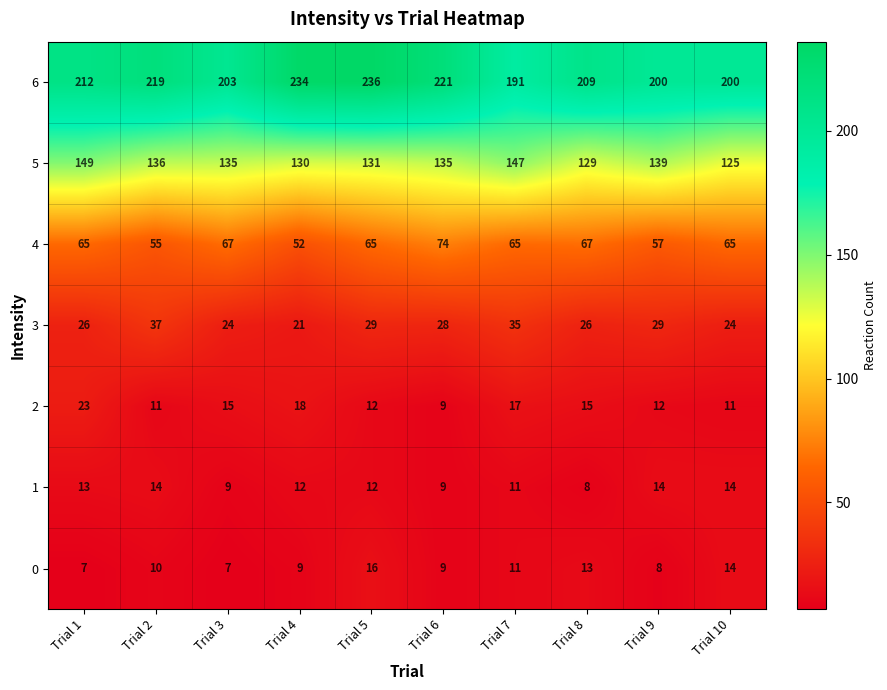

The 5 series shows 49 at Trial 6. True or false?

False